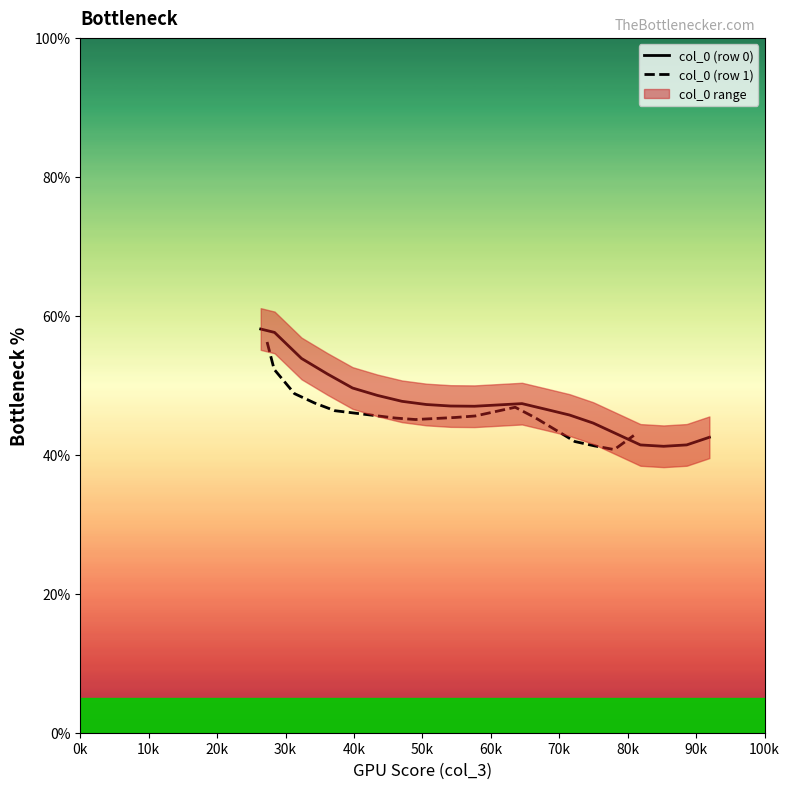

Reading right to left, extract all data points from this chart.

col_0 (row 0): 42.5	41.4	41.2	41.4	43.0	44.6	45.7	46.6	47.4	47.2	47.0	47.0	47.2	47.7	48.5	49.6	51.6	53.9	57.6	58.1
col_0 (row 1): 42.8	40.7	41.3	41.9	43.6	45.3	46.8	46.2	45.6	45.4	45.2	45.1	45.3	45.6	46.0	46.3	47.4	48.8	52.3	56.2